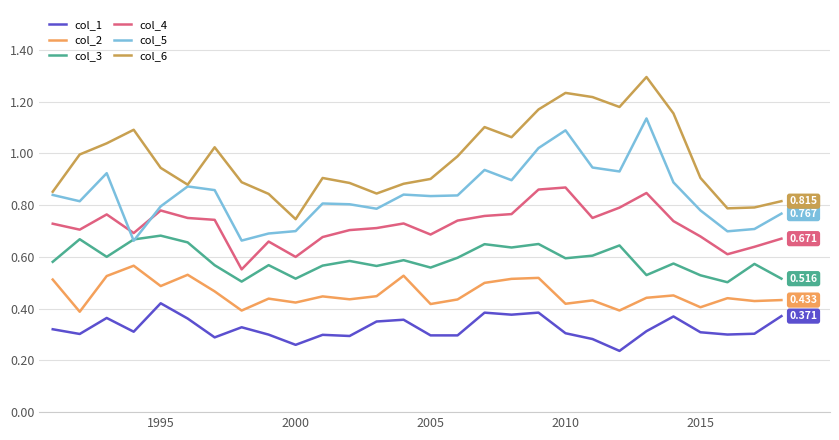

True or false: col_3 and col_6 cross at least once.

False